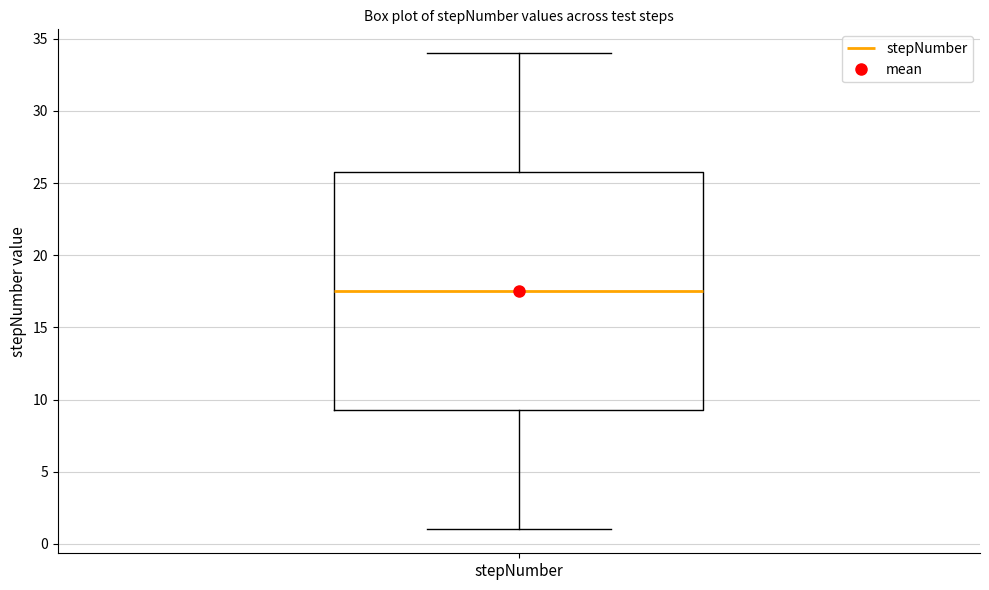

Read this box plot against the y-axis: the position of the median line, the range covered by the box, and the ends of both whiskers. The values are not printed on the chart, so give them approximately, as read against the axis.

median 17.5, box 9.5 to 26.0, whiskers 1.0 to 34.0